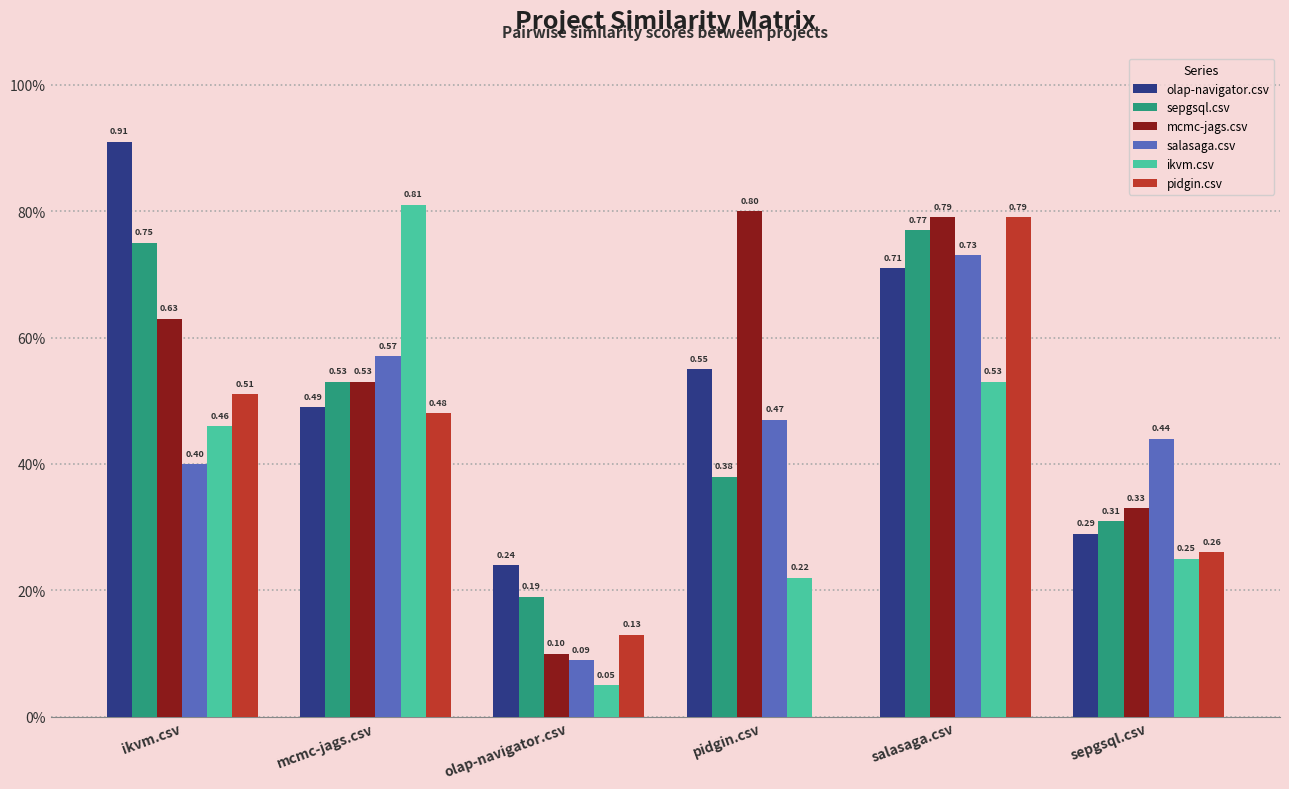

Is the value of mcmc-jags.csv at salasaga.csv greater than the value of pidgin.csv at olap-navigator.csv?

Yes